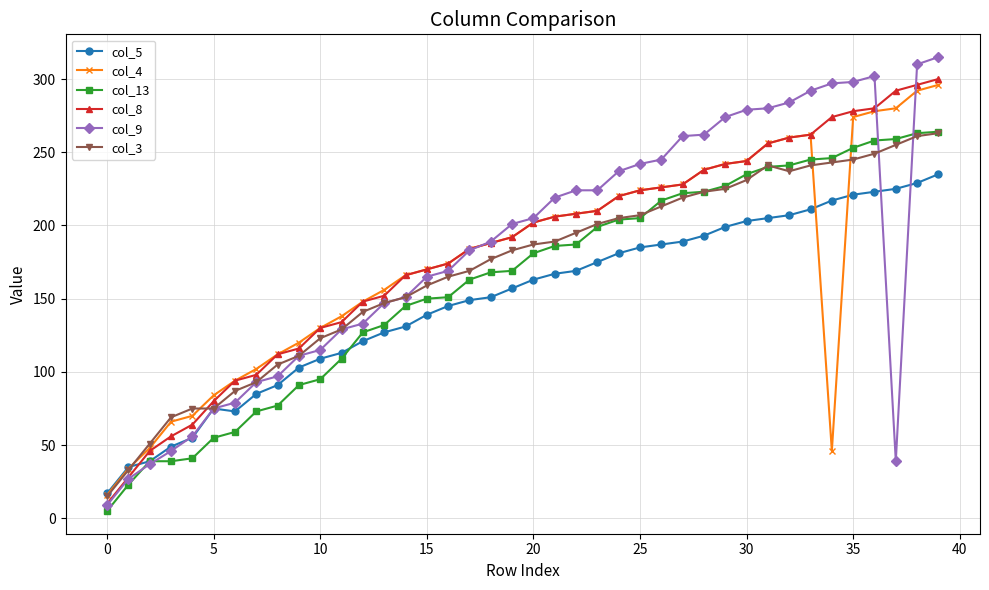

Which series has the largest range (max minus min)?

col_9